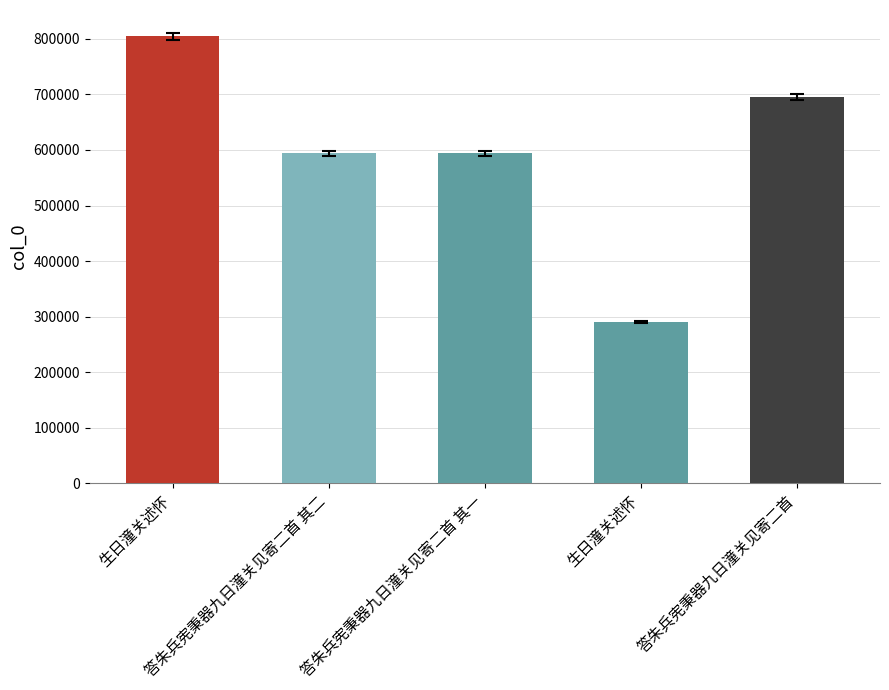

Count the number of data series in this chart.

1